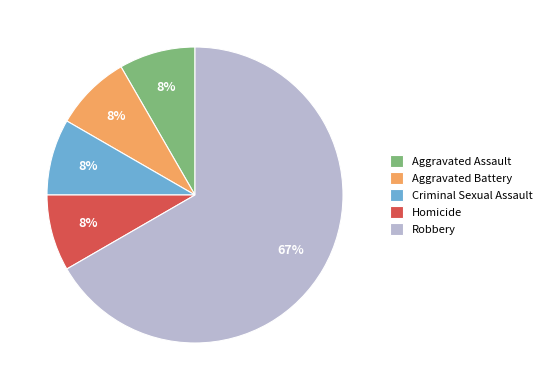

True or false: Homicide accounts for 8% of the total.

True